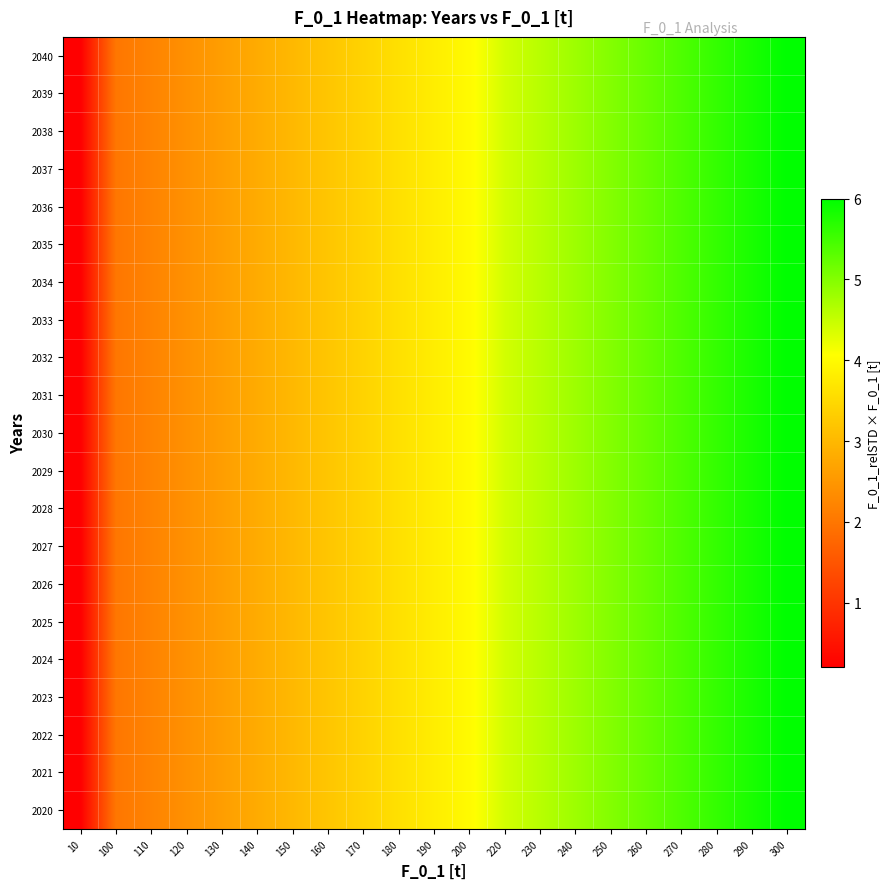

List the series in order of their peak value, lowest first.

2020, 2021, 2022, 2023, 2024, 2025, 2026, 2027, 2028, 2029, 2030, 2031, 2032, 2033, 2034, 2035, 2036, 2037, 2038, 2039, 2040